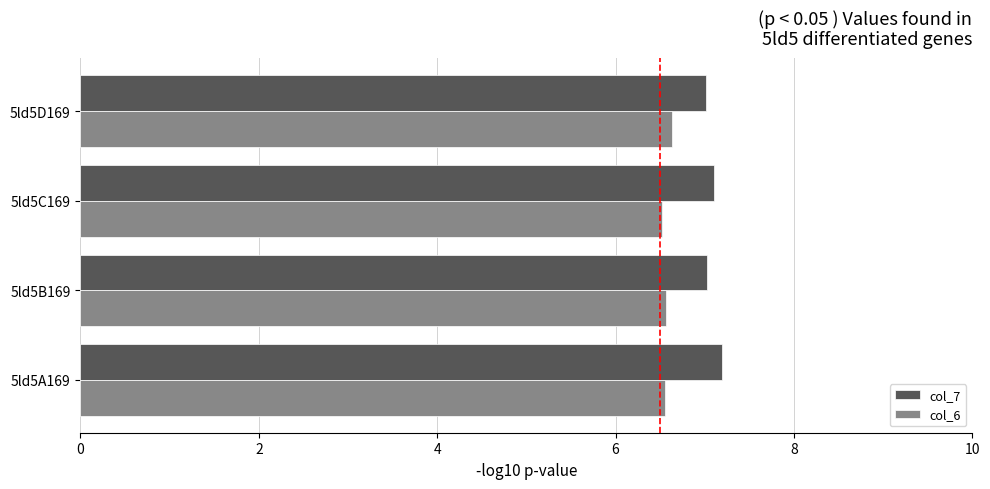

True or false: col_6 has a value of 4.3 at 5ld5A169.

False